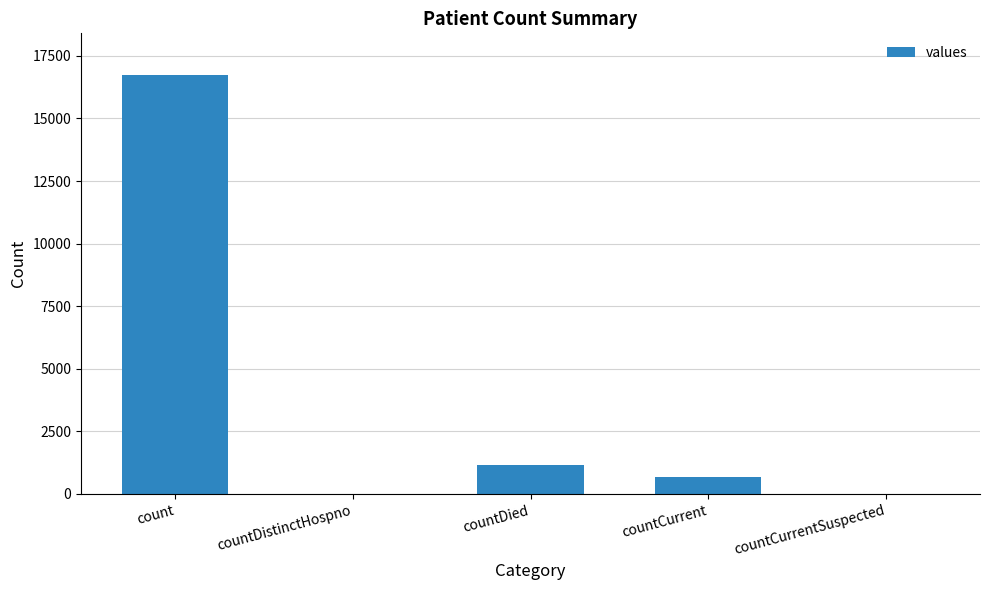

Reading left to right, extract all data points from this chart.

16729	0	1142	668	0